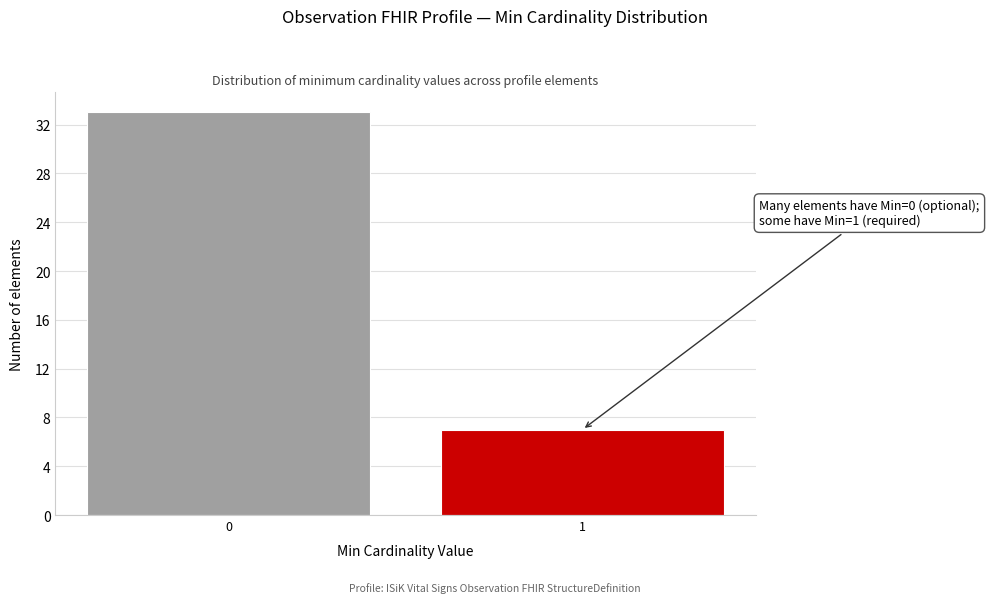

Reading right to left, extract all data points from this chart.

7	33